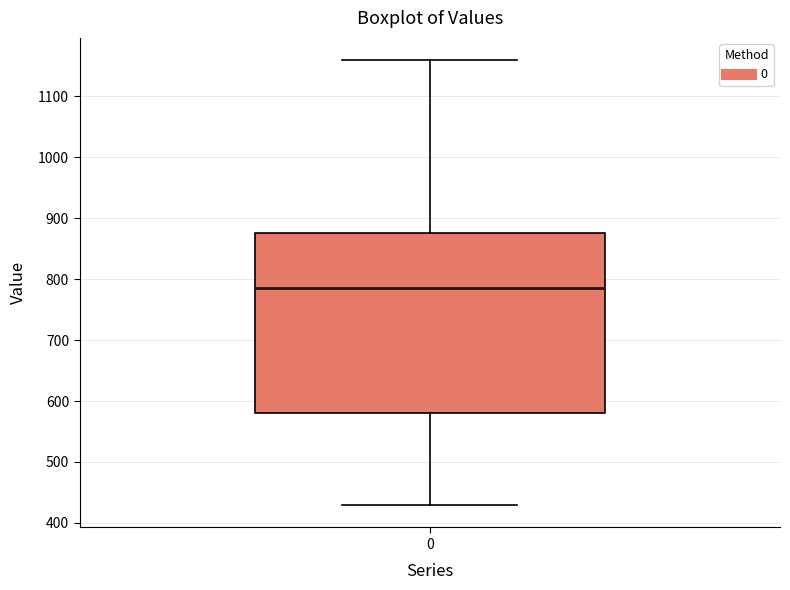

Where is the upper edge of the box at x = 0 on the y-axis? The values are not printed on the chart, so give them approximately, as read against the axis.

880